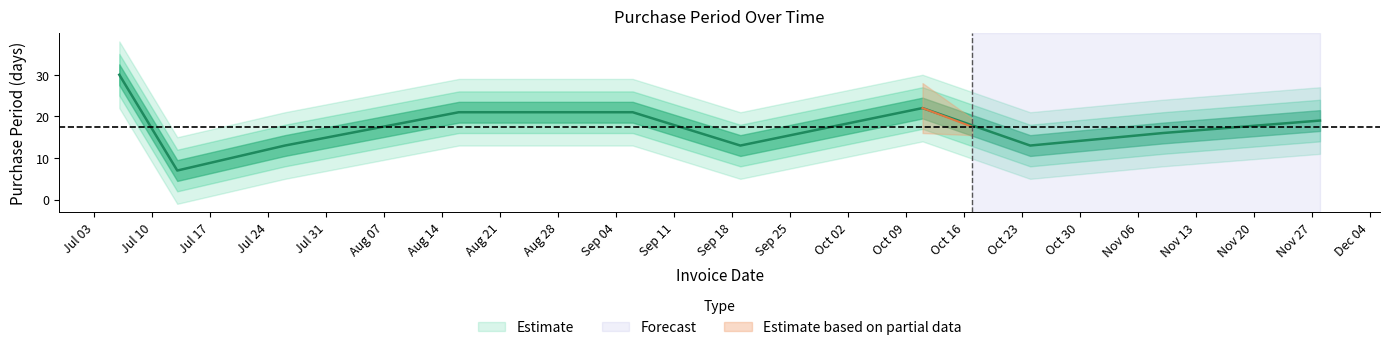

List the labels in order of value, smallest first.

2017-07-13, 2017-07-26, 2017-09-19, 2017-10-24, 2017-11-09, 2017-11-28, 2017-08-16, 2017-09-06, 2017-10-11, 2017-07-06